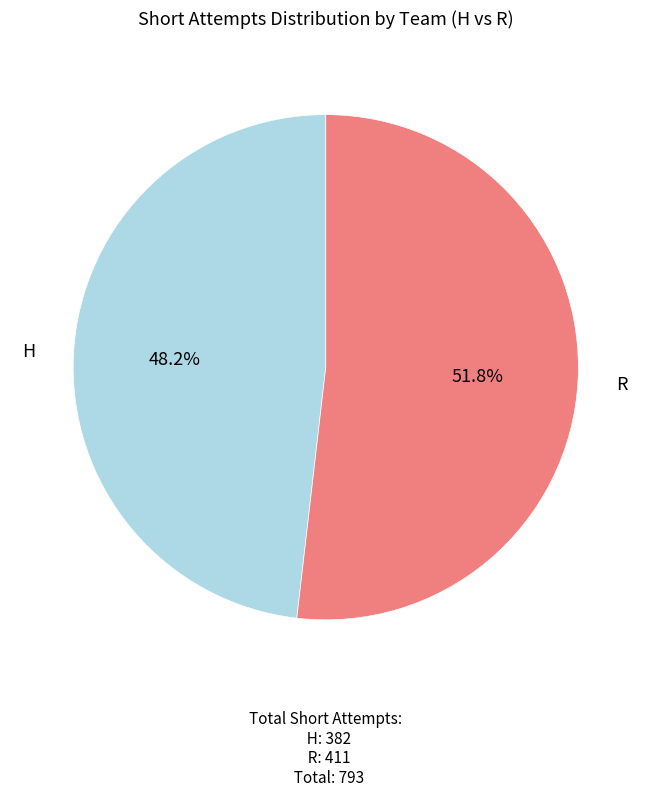

How many slices are in this pie chart?

2